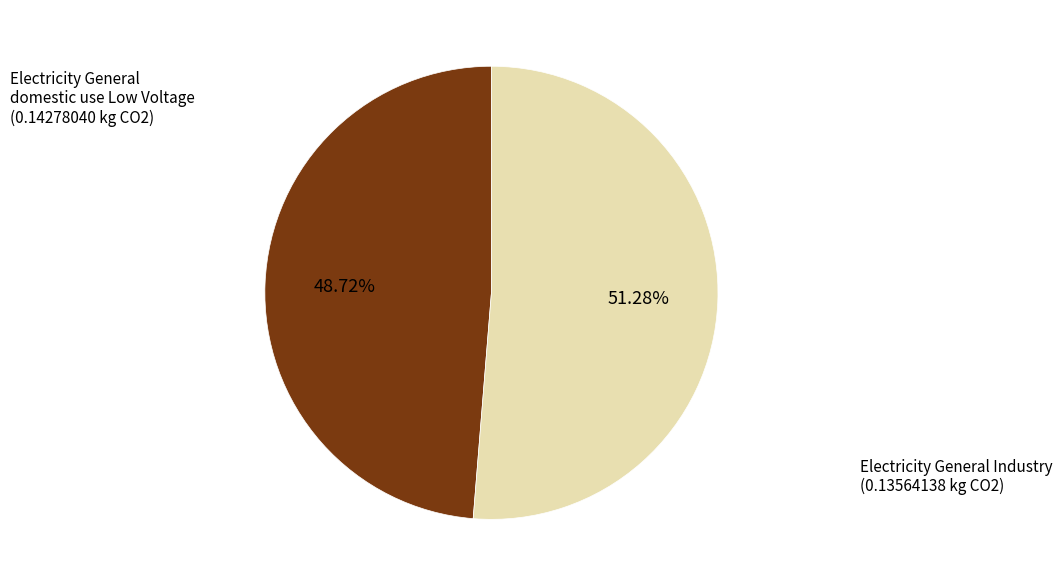

True or false: Electricity General domestic use Low Voltage accounts for 51% of the total.

True